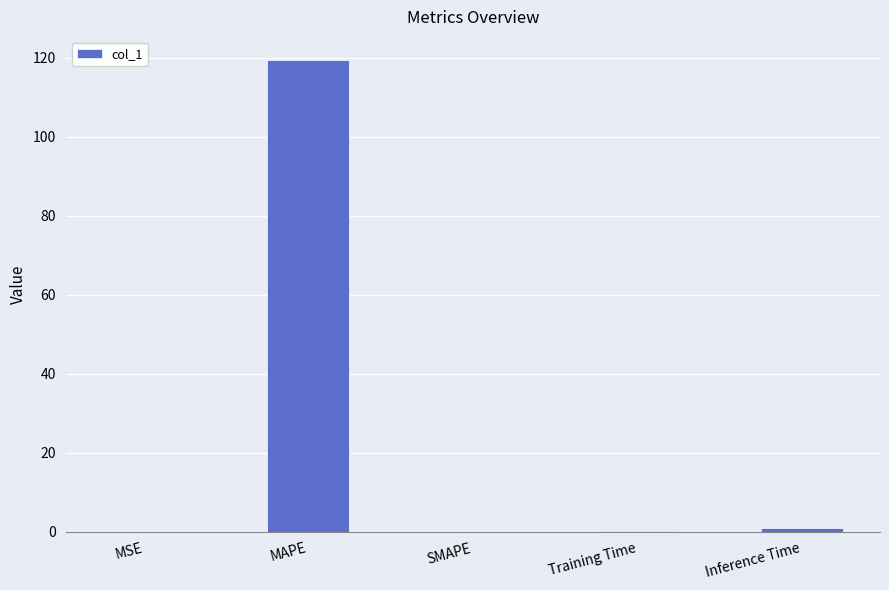

Count the number of data series in this chart.

1